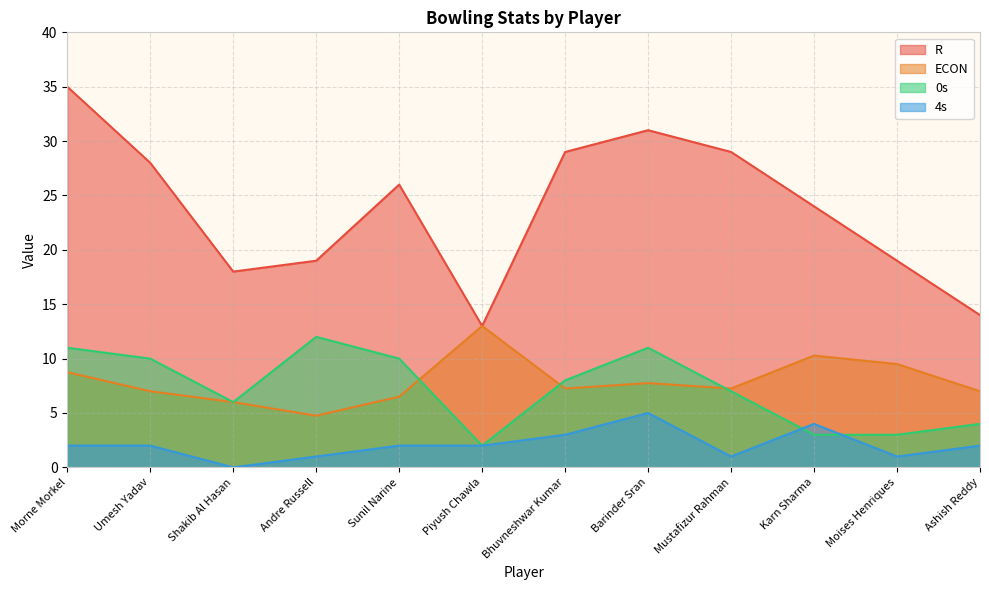

What is the value of the ECON point at the 2nd from the left?

7.0